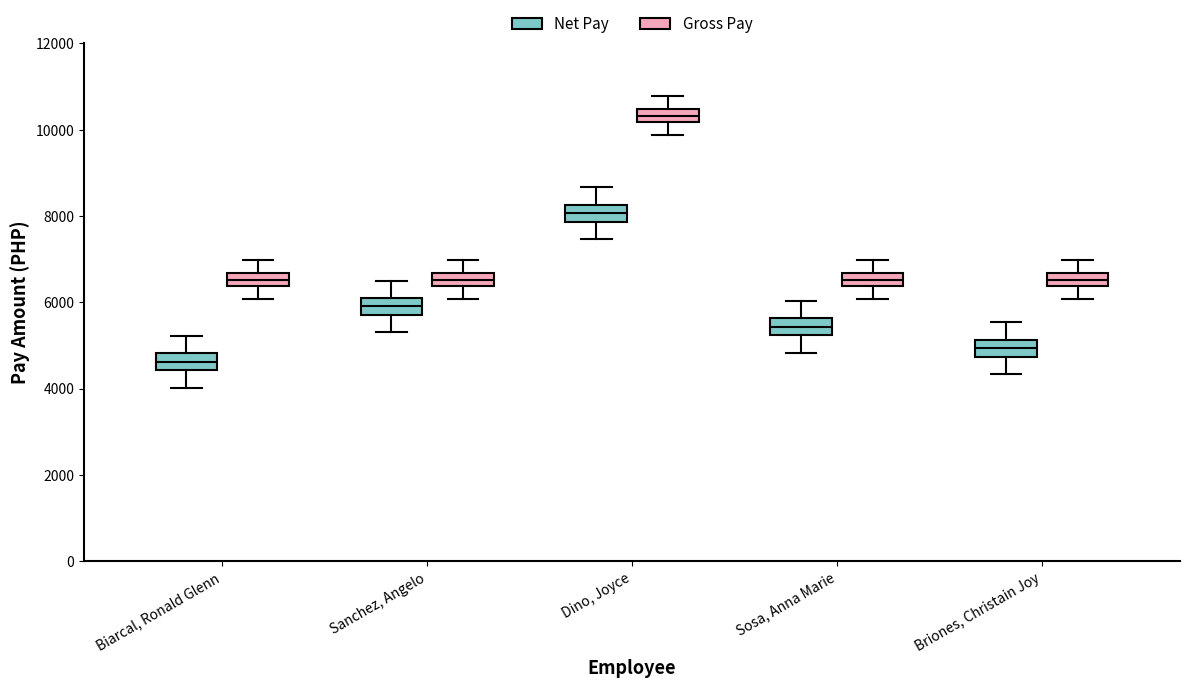

Reading left to right, transcribe this box plot: for each box, give where its median line is, the range the box spans, and where its two whiskers end, as read against the y-axis. The values are not printed on the chart, so give them approximately, as read against the axis.

Biarcal, Ronald Glenn (Net Pay): median 4600, box 4400 to 4800, whiskers 4000 to 5200
Biarcal, Ronald Glenn (Gross Pay): median 6600 (inside the box), box 6400 to 6600, whiskers 6000 to 7000
Sanchez, Angelo (Net Pay): median 6000, box 5800 to 6200, whiskers 5400 to 6600
Sanchez, Angelo (Gross Pay): median 6600 (inside the box), box 6400 to 6600, whiskers 6000 to 7000
Dino, Joyce (Net Pay): median 8000, box 7800 to 8200, whiskers 7400 to 8600
Dino, Joyce (Gross Pay): median 10400 (inside the box), box 10200 to 10400, whiskers 9800 to 10800
Sosa, Anna Marie (Net Pay): median 5400, box 5200 to 5600, whiskers 4800 to 6000
Sosa, Anna Marie (Gross Pay): median 6600 (inside the box), box 6400 to 6600, whiskers 6000 to 7000
Briones, Christain Joy (Net Pay): median 5000, box 4800 to 5200, whiskers 4400 to 5600
Briones, Christain Joy (Gross Pay): median 6600 (inside the box), box 6400 to 6600, whiskers 6000 to 7000